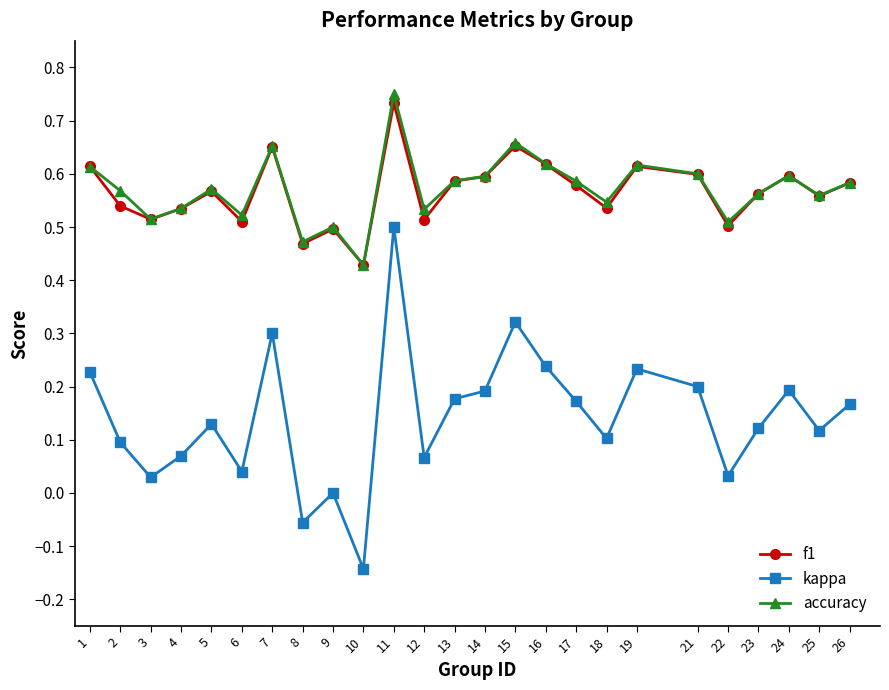

Is it true that f1 equals 1.0 at 14?

False